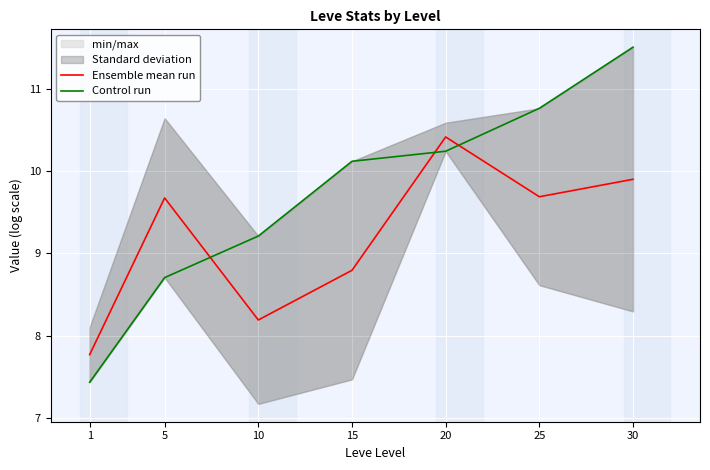

Reading right to left, list all the values displayed in this chart.

Ensemble mean run: 30=9.9	25=9.7	20=10.4	15=8.8	10=8.2	5=9.7	1=7.8
Control run: 30=11.5	25=10.8	20=10.2	15=10.1	10=9.2	5=8.7	1=7.4